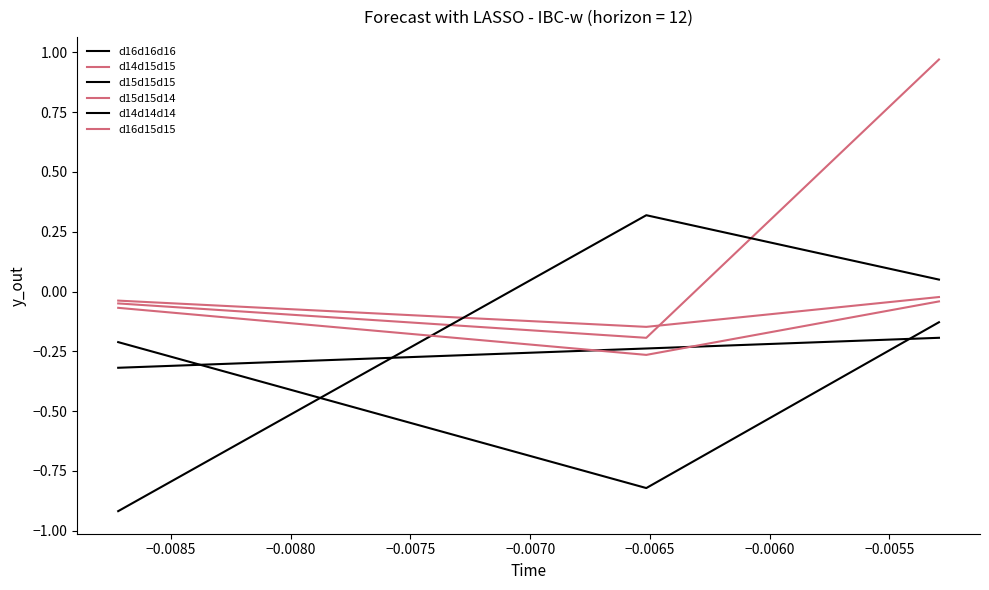

Count the number of data series in this chart.

6